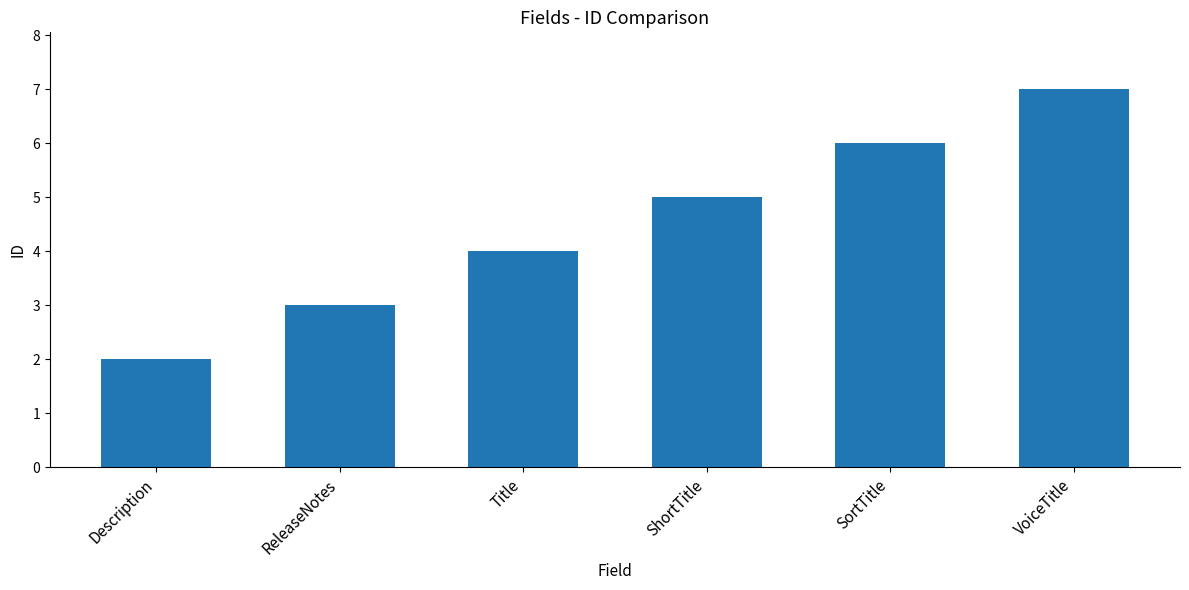

Rank the categories by value from highest to lowest.

VoiceTitle, SortTitle, ShortTitle, Title, ReleaseNotes, Description